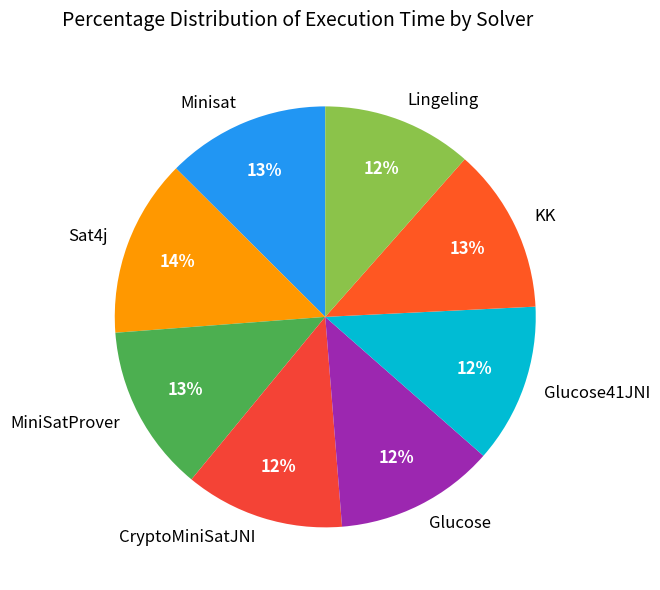

What percentage is the Minisat slice, to the nearest percent?

13%